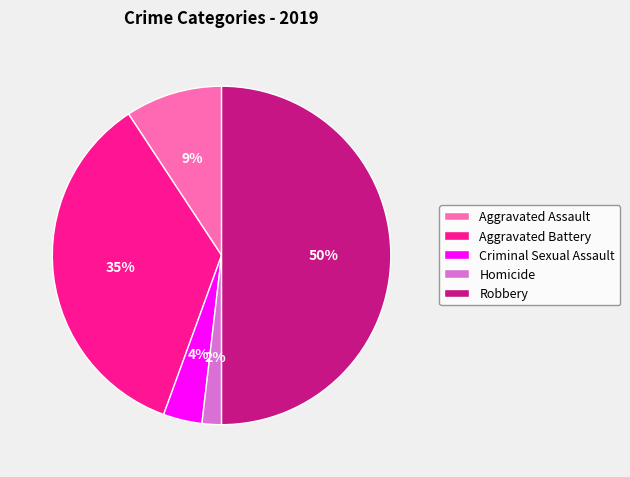

To the nearest percent, what is the combined percentage of Aggravated Battery and Homicide?

37%